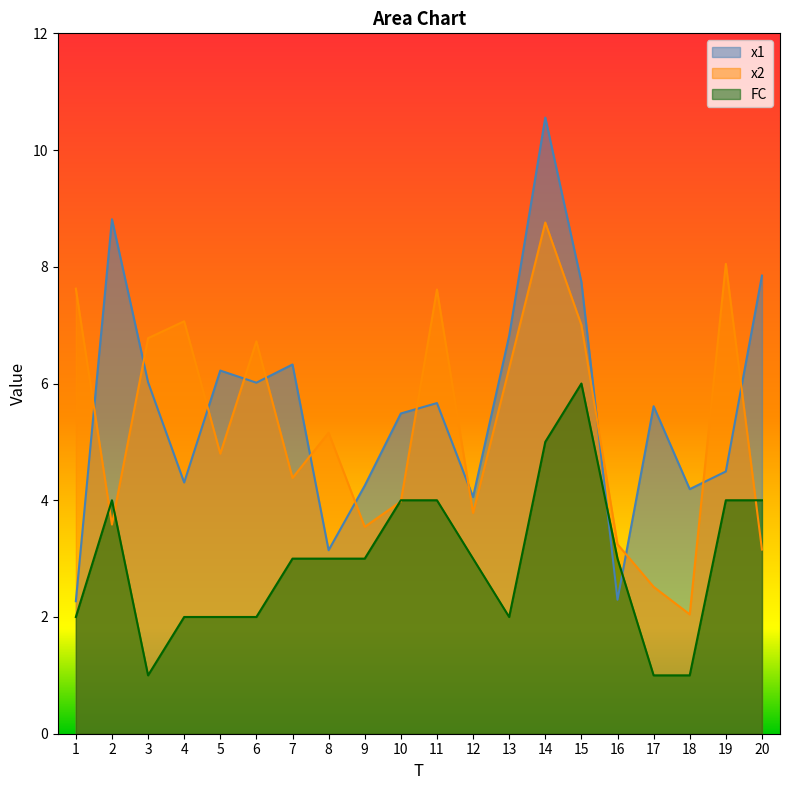

What is the value of the FC point at the 16th from the left?

3.0